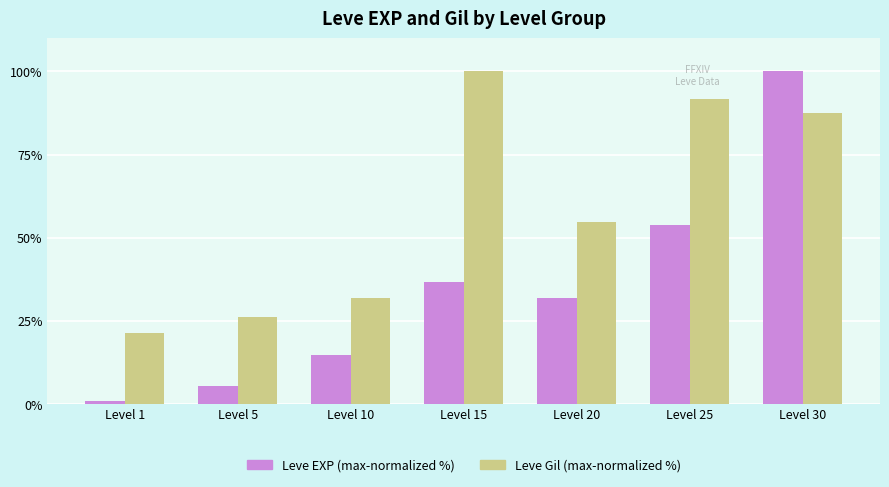

What is the difference between the Leve EXP (max-normalized %) values at Level 5 and Level 1?

4.4